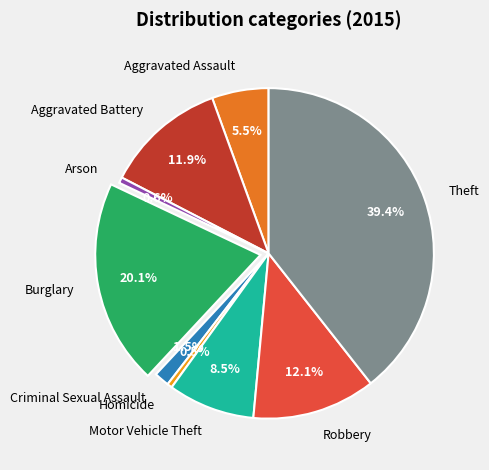

Approximately how many times larger is the value at Criminal Sexual Assault compared to Burglary?

0.1